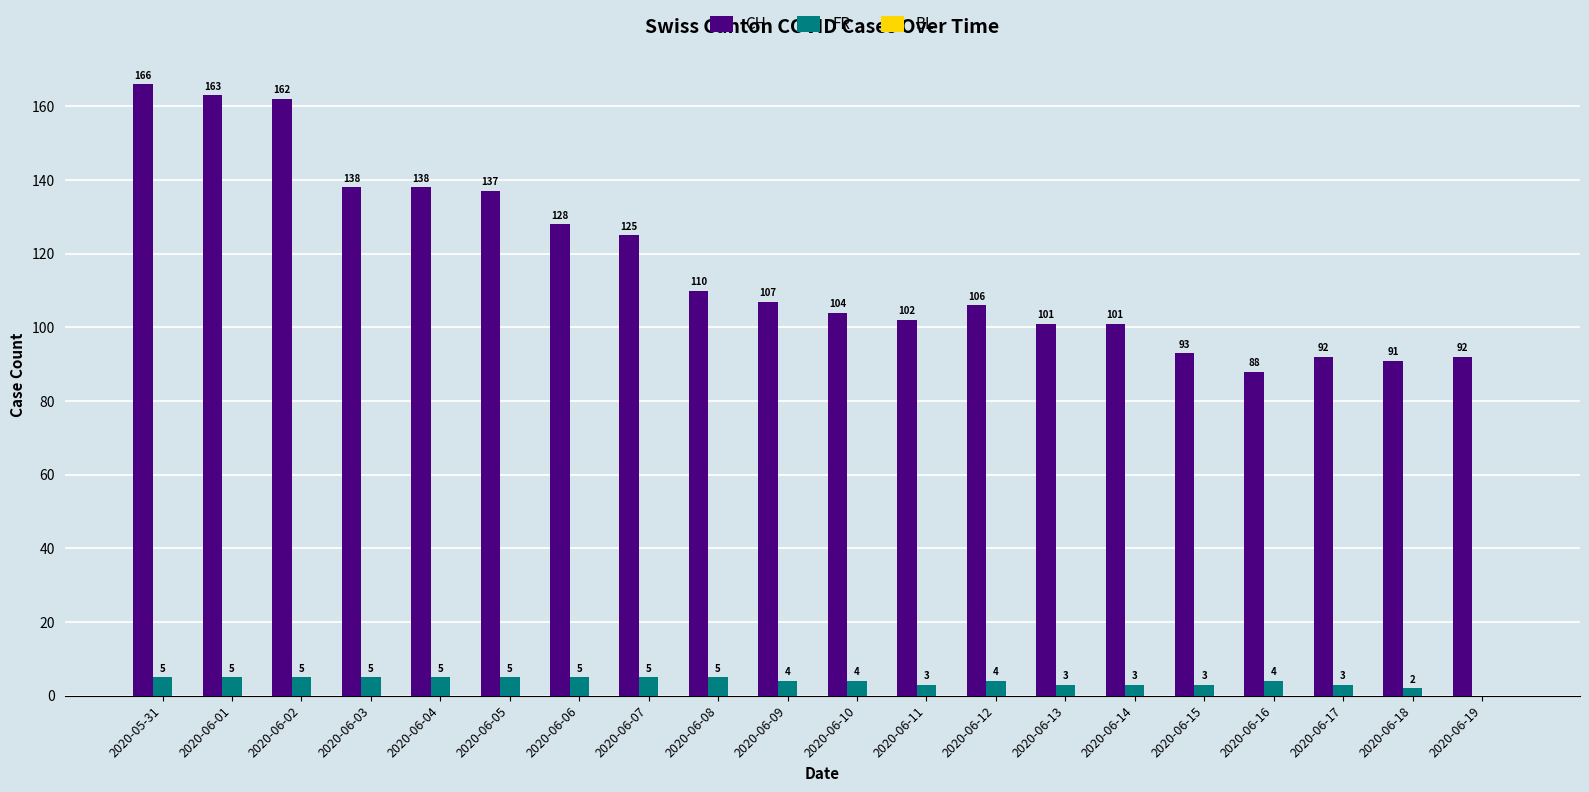

True or false: FR has a value of 2 at 2020-06-18.

True